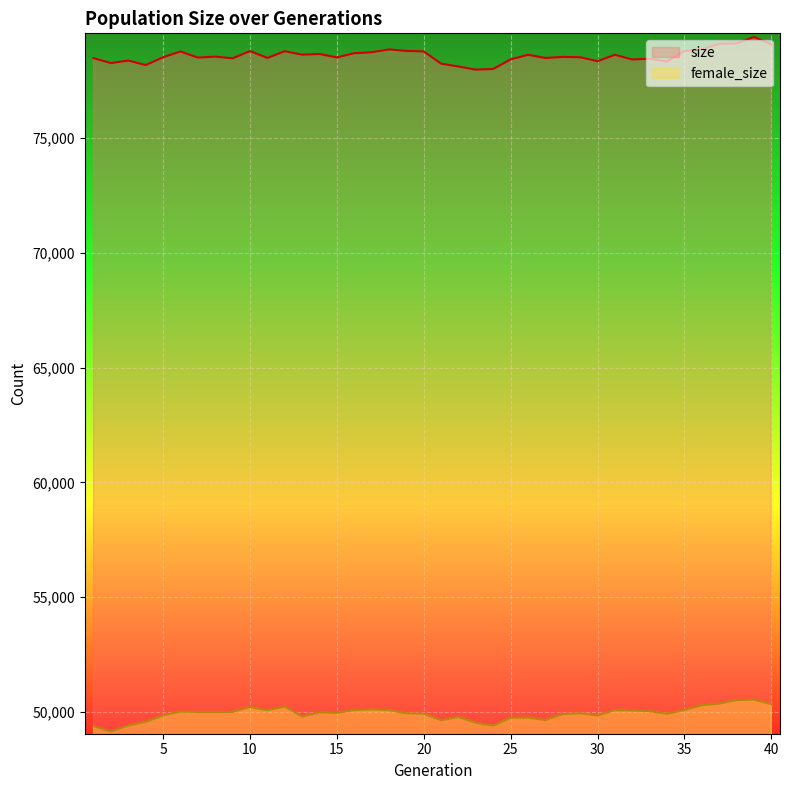

What is the difference between the highest and lowest values at 21?

28614